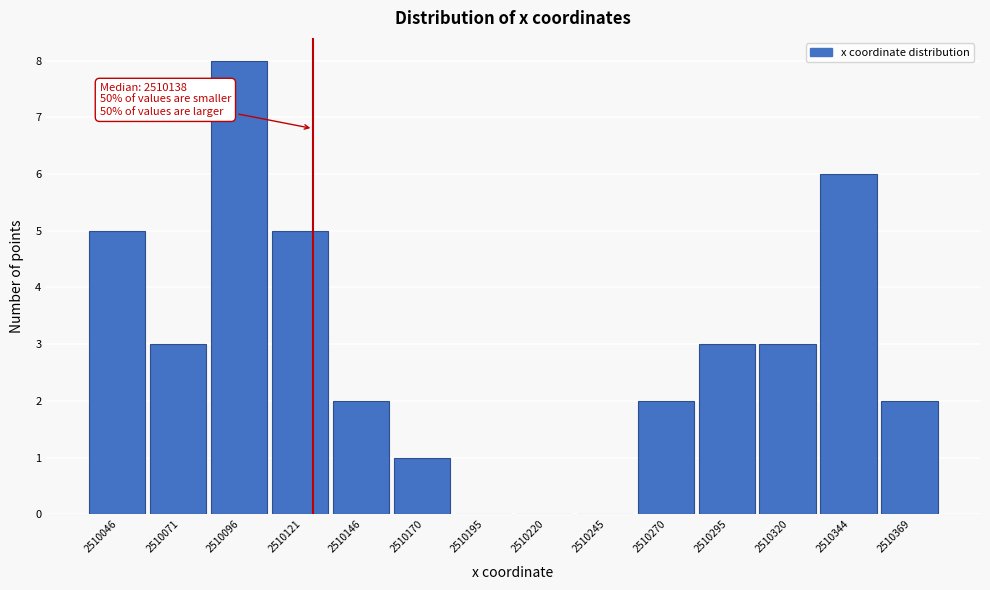

Reading left to right, extract all data points from this chart.

2510046=5	2510071=3	2510096=8	2510121=5	2510146=2	2510170=1	2510195=0	2510220=0	2510245=0	2510270=2	2510295=3	2510320=3	2510344=6	2510369=2